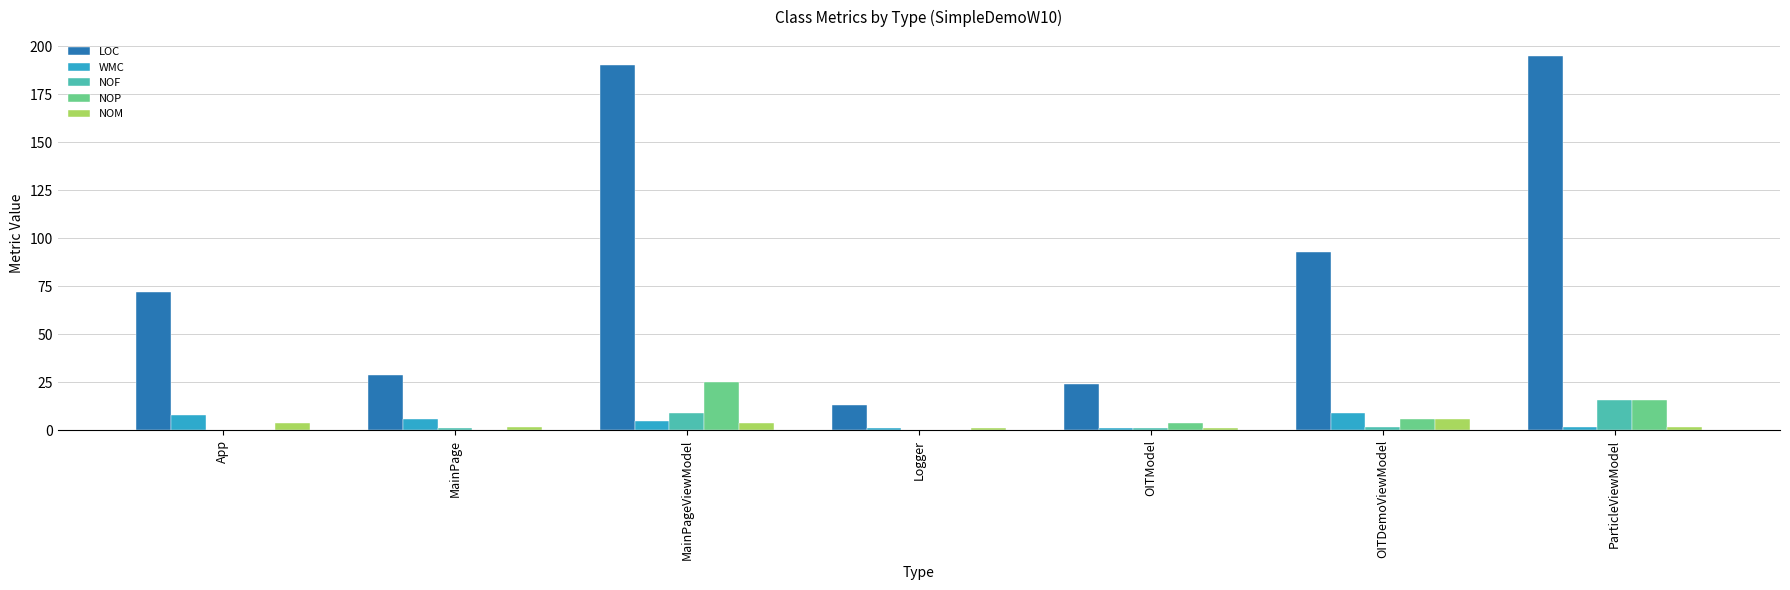

At which label does LOC reach its peak?

ParticleViewModel